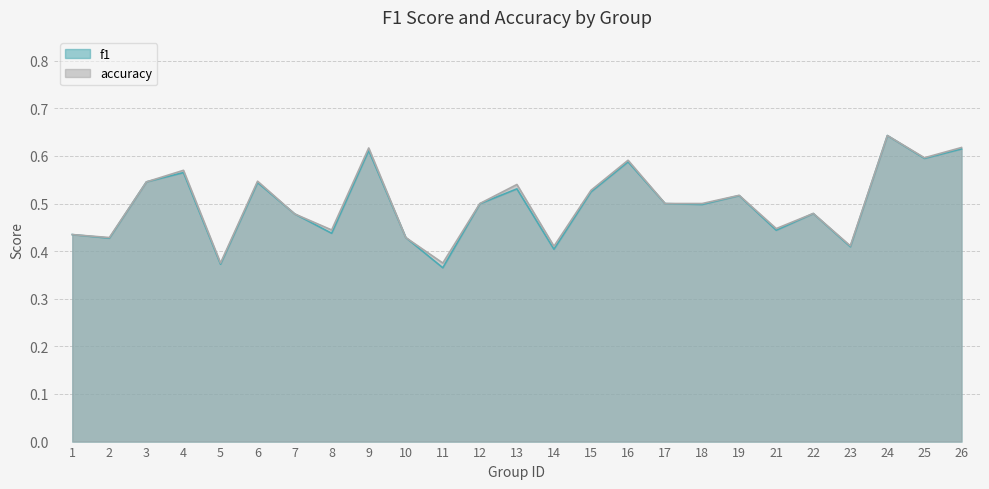

What are all the series names shown in the legend?

f1, accuracy